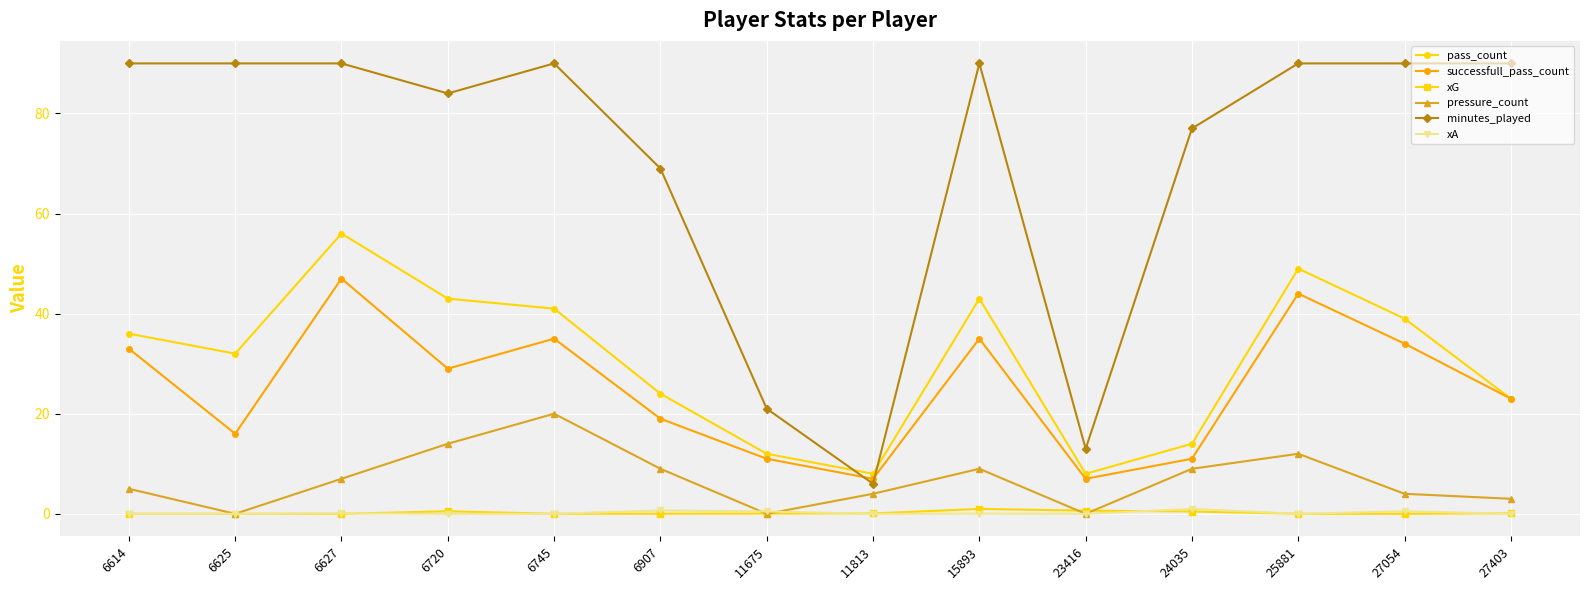

What is the total value across all series at 6625?

138.0